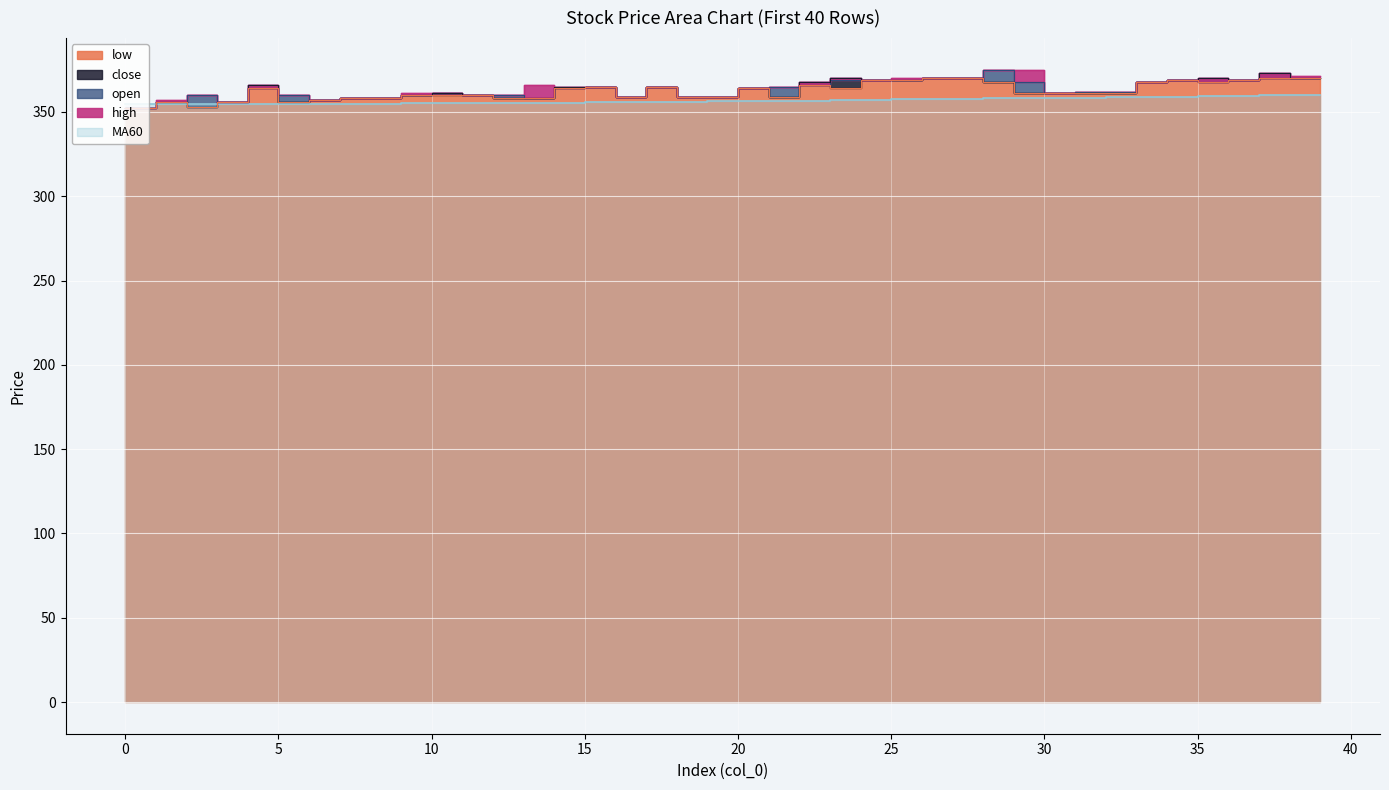

What is the value of the open point at the 9th from the left?

358.0